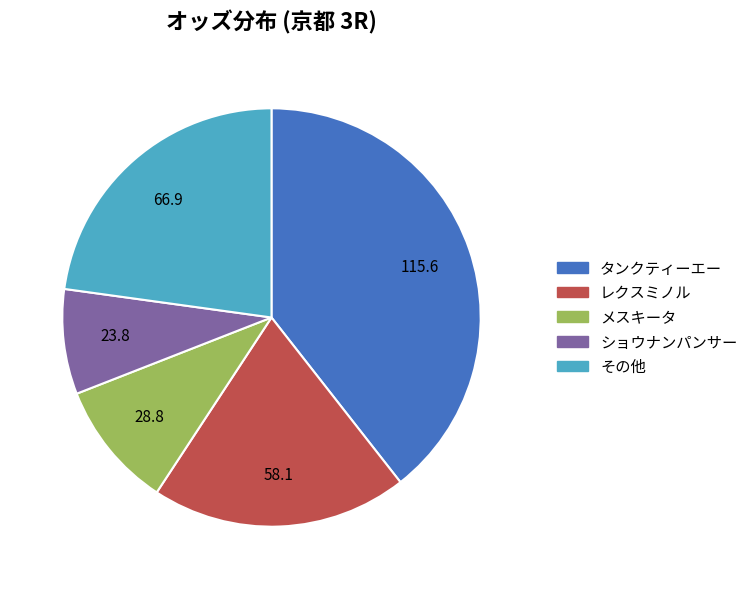

Is the sum of レクスミノル and メスキータ greater than half?

No